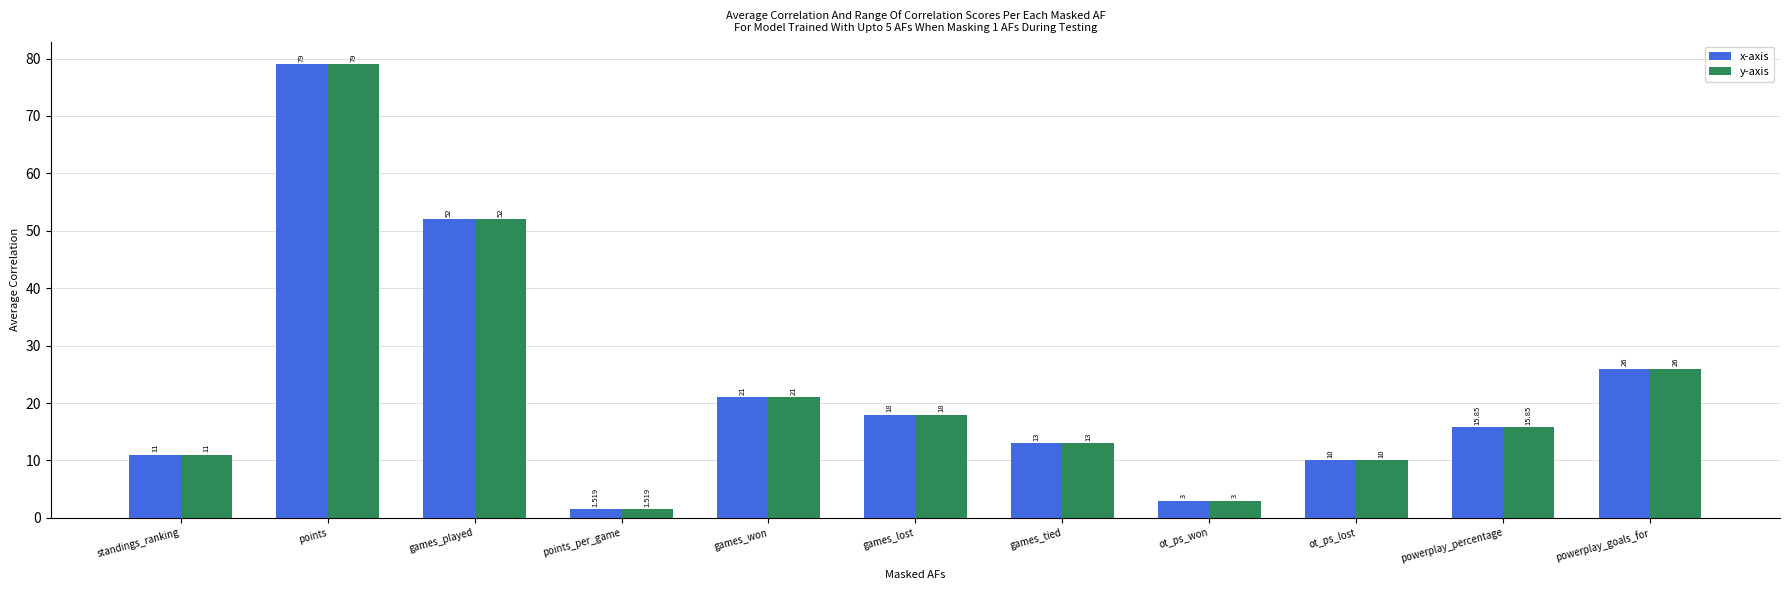

Where is y-axis nearest to the value 40?

games_played